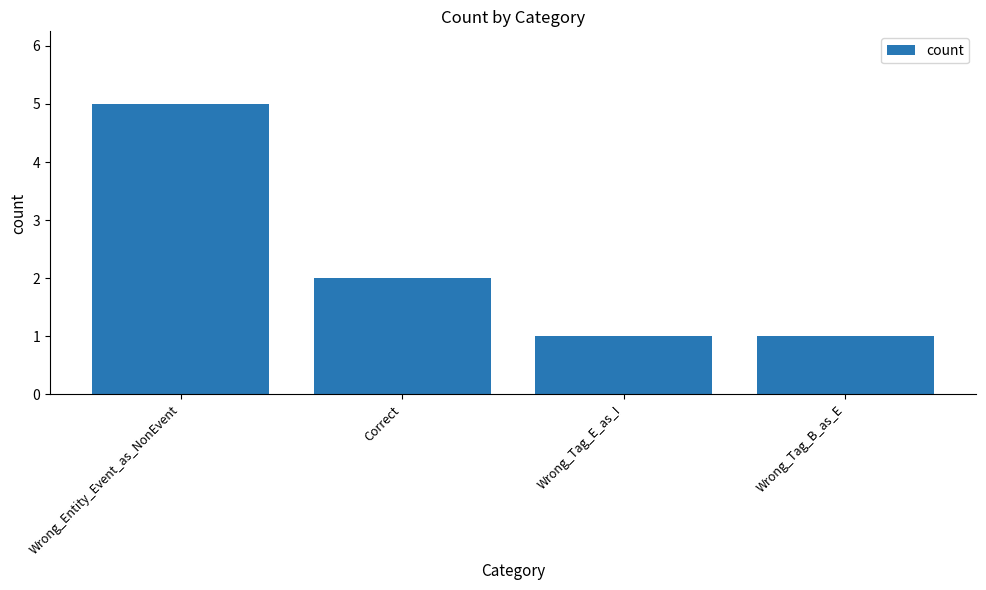

The chart shows a value of 2 at Correct. True or false?

True